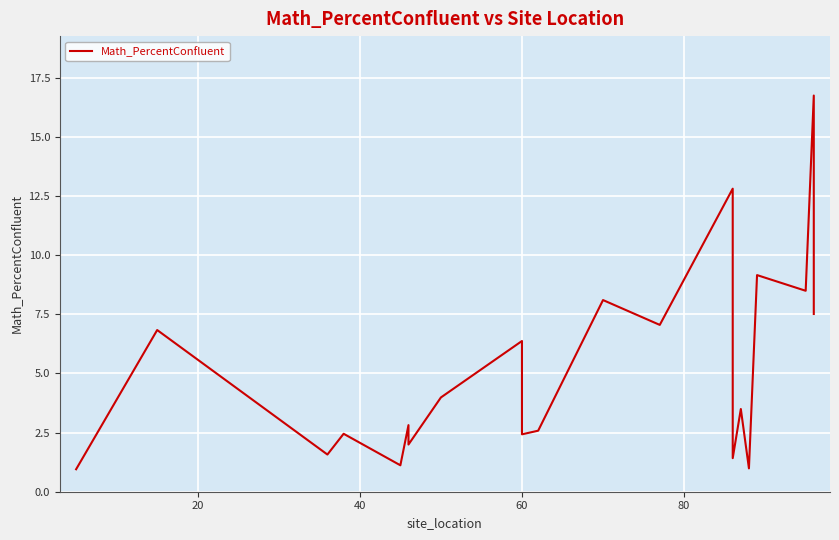

True or false: there are more than 1 points higher than both neighbors.

True